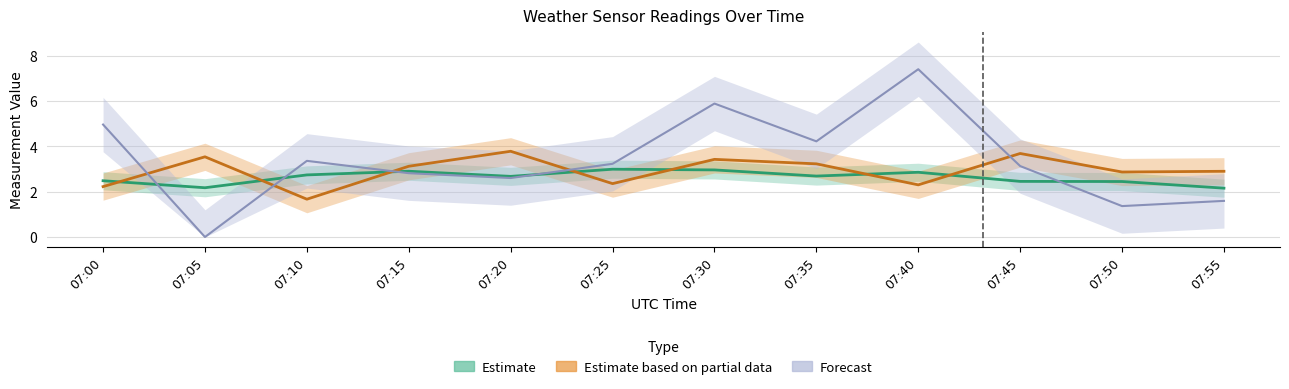

What is the value of the Avg Dewpoint temperature point at the 12th from the left?

2.2